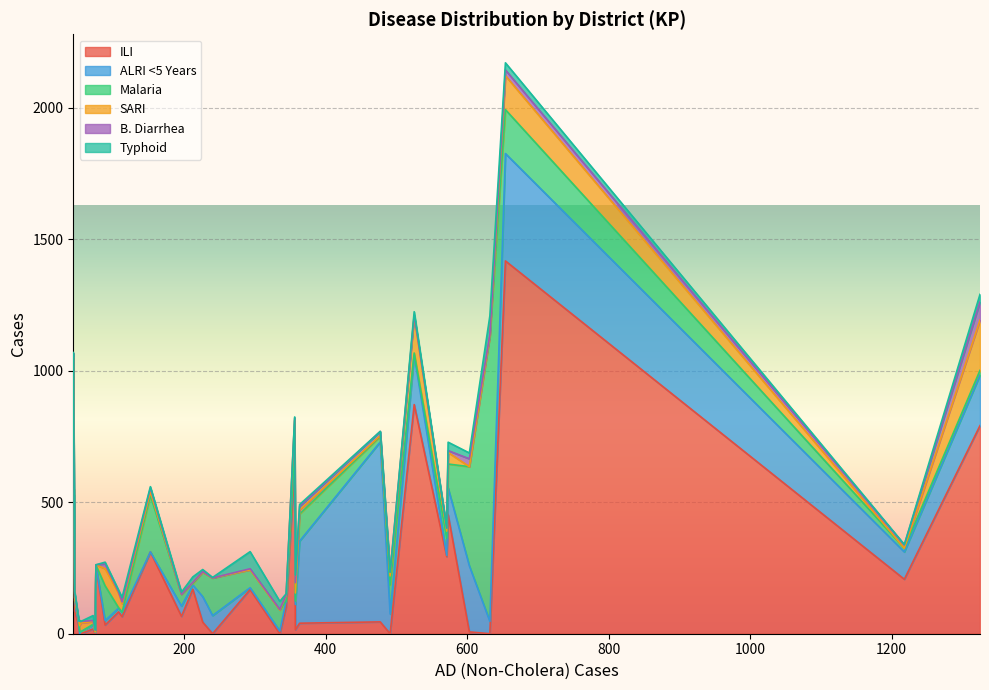

What is the highest value of the ILI series?

1417